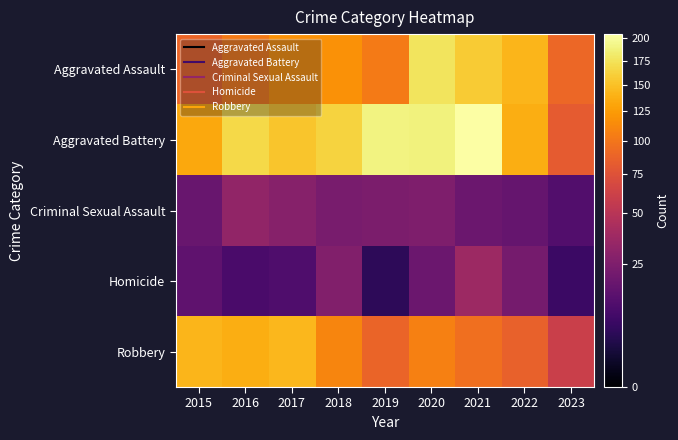

Rank the series by their maximum value, from lowest to highest.

Criminal Sexual Assault, Homicide, Robbery, Aggravated Assault, Aggravated Battery